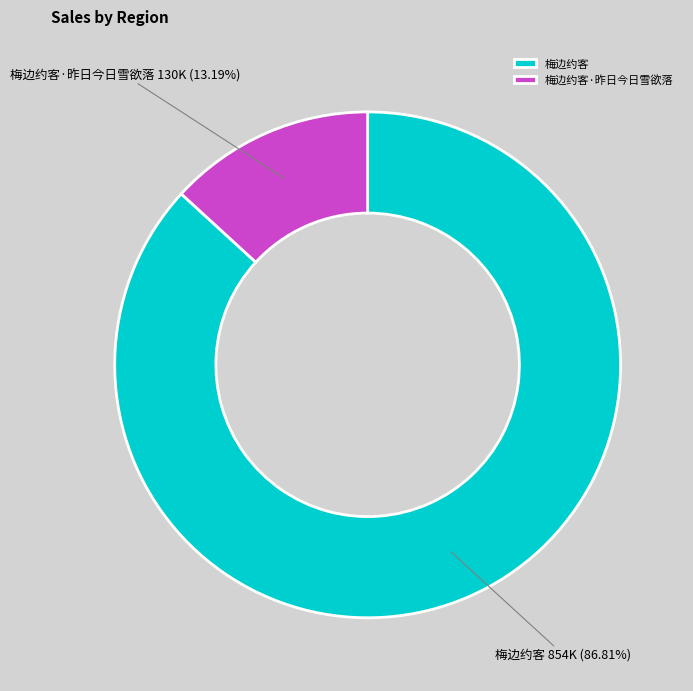

What is the ratio of the value at 梅边约客·昨日今日雪欲落 to the value at 梅边约客?

0.2